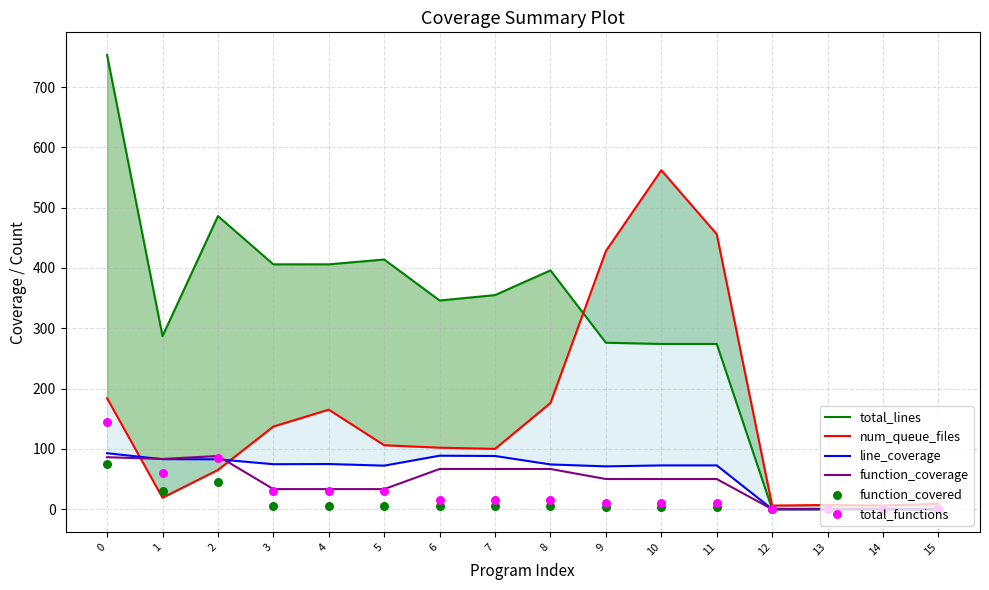

Which series contains the highest Y value?

total_lines